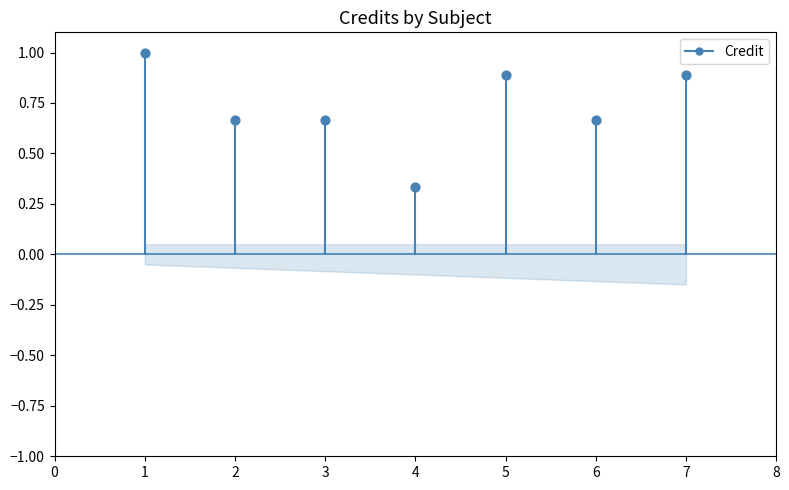

What is the range of X values (max minus min)?

6.0